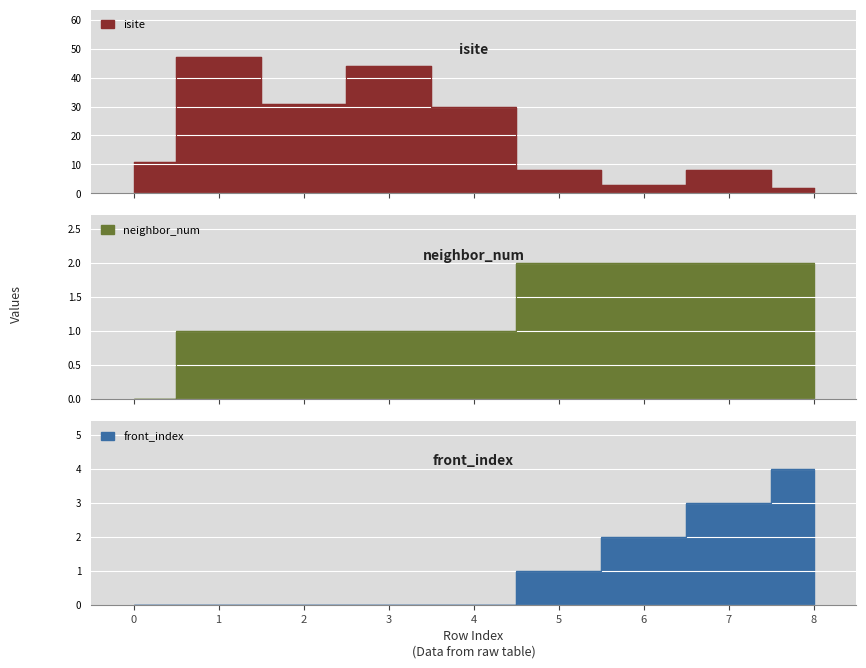

Is it true that neighbor_num equals 1 at 2?

False